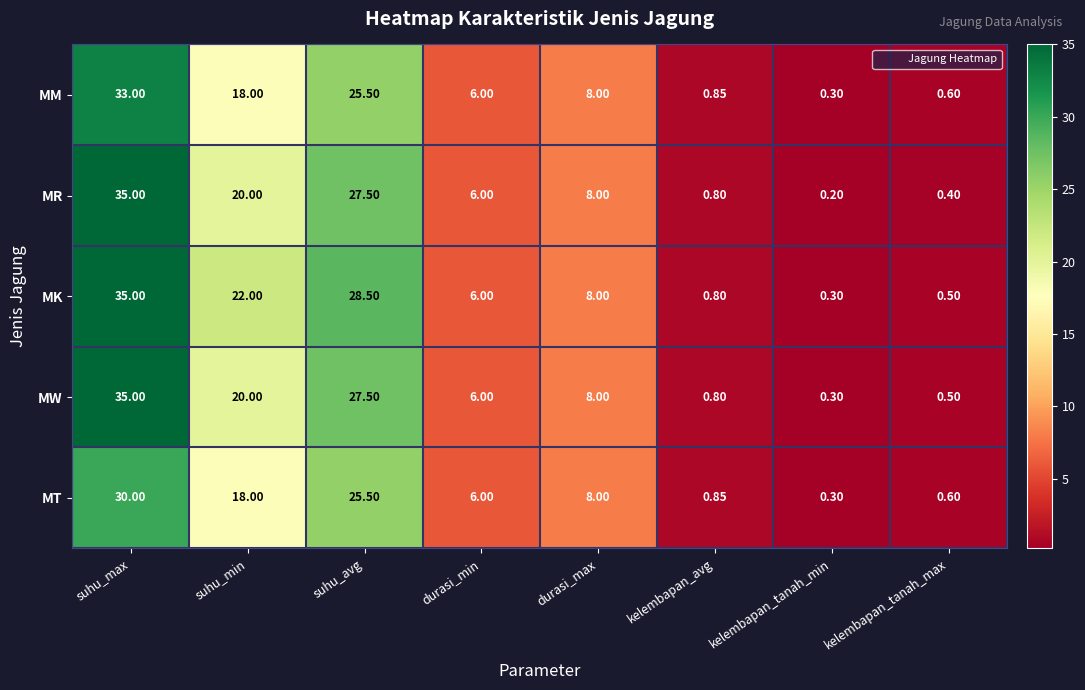

List the labels in order of MT value, largest first.

suhu_max, suhu_avg, suhu_min, durasi_max, durasi_min, kelembapan_avg, kelembapan_tanah_max, kelembapan_tanah_min